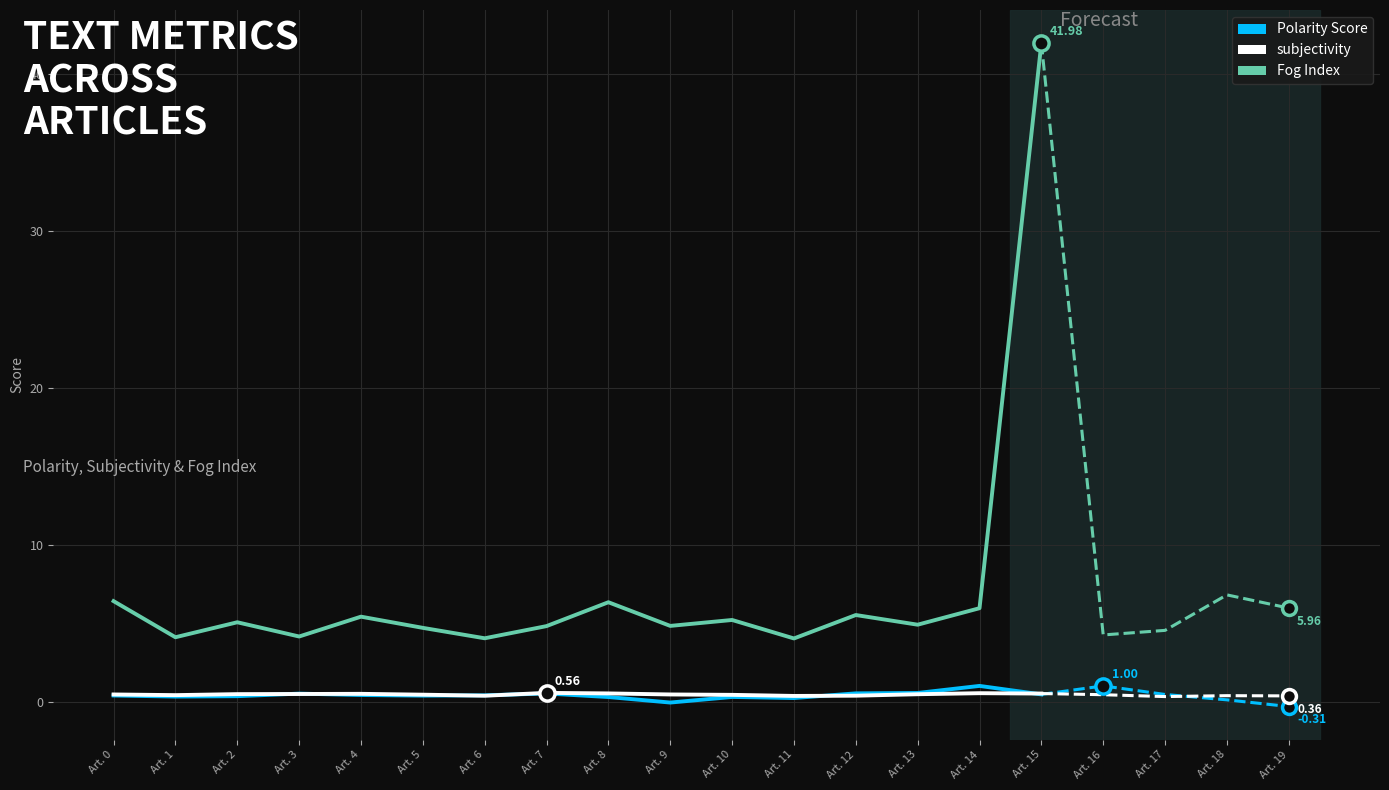

Which series has the largest total across all categories?

Fog Index